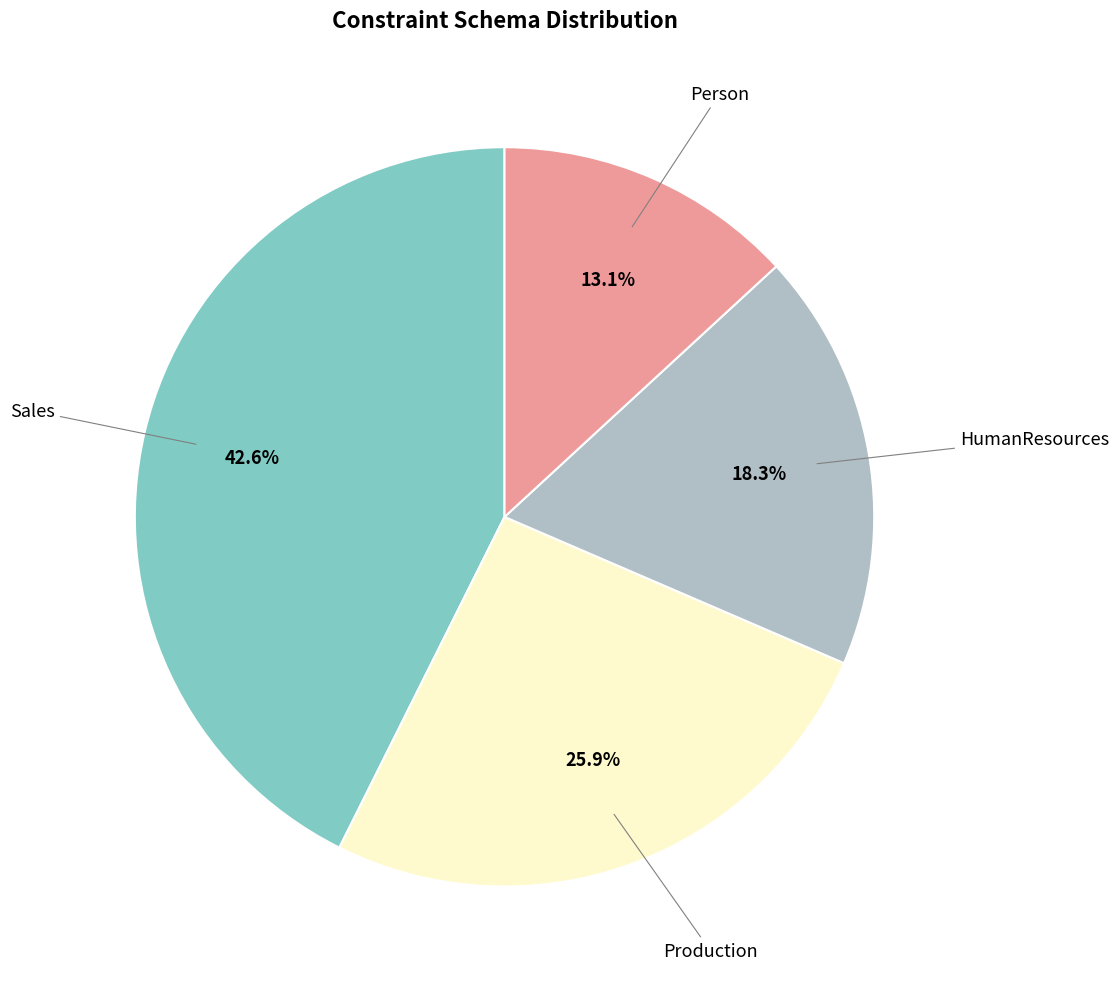

Which category has the smallest portion of the pie?

Person